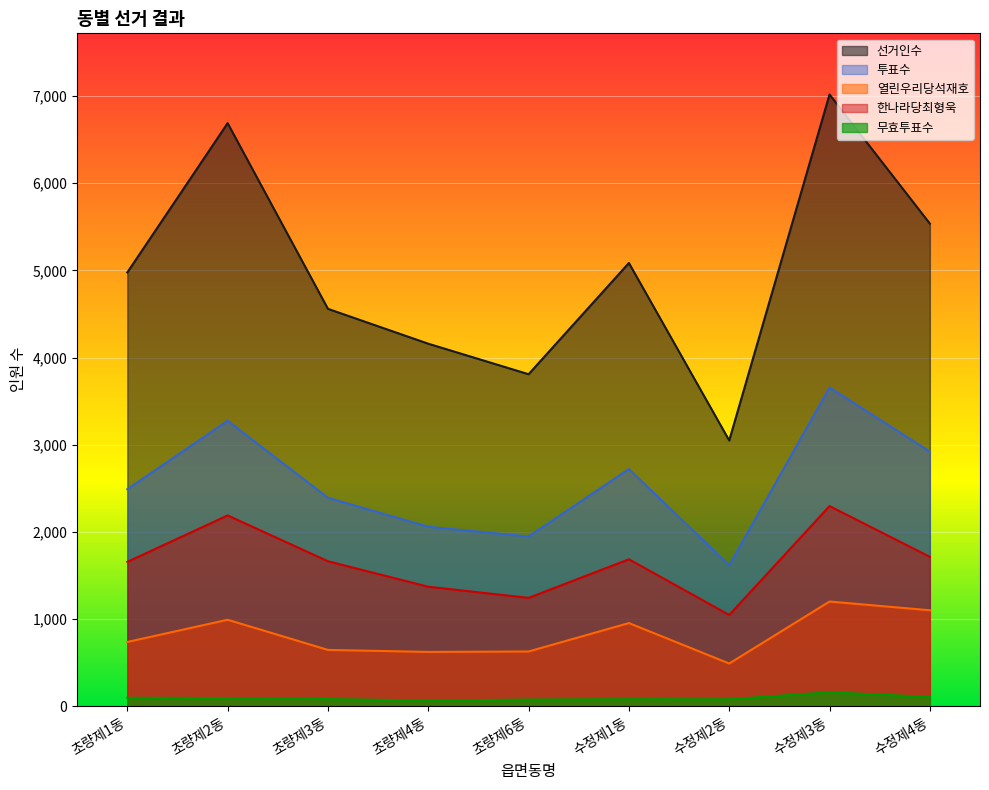

How many lines are shown in the chart?

5